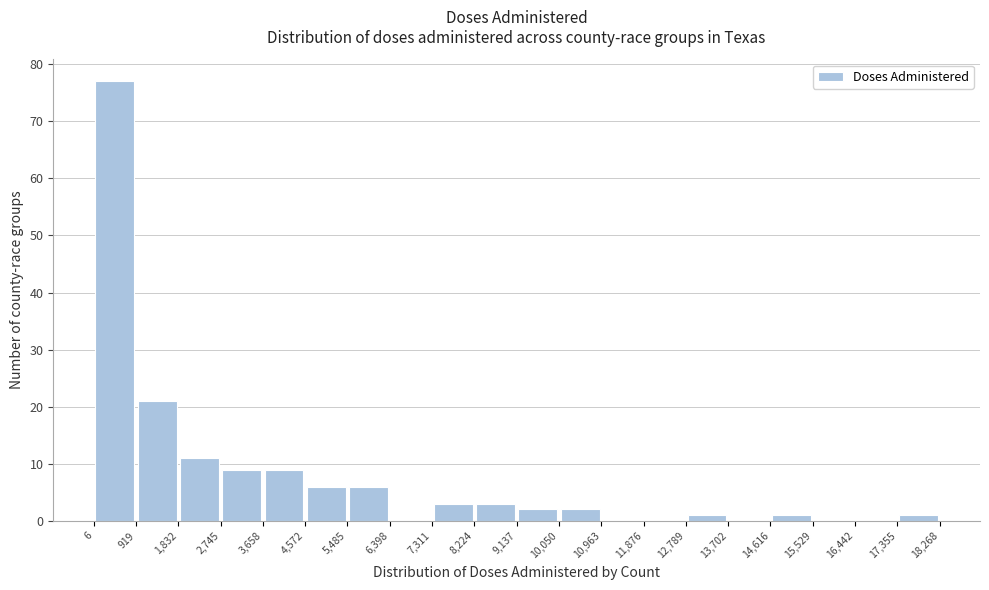

What is the height of the bar covering 12,789 to 13,702 on the x-axis? The values are not printed on the chart, so give them approximately, as read against the axis.

1